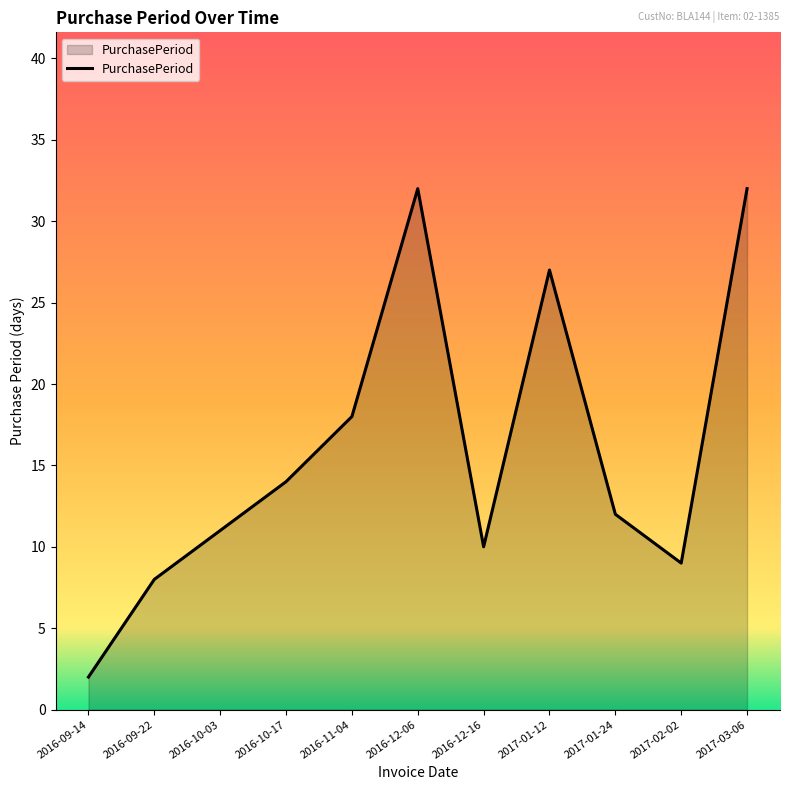

Which has a higher value, 2016-10-03 or 2016-12-16?

2016-10-03